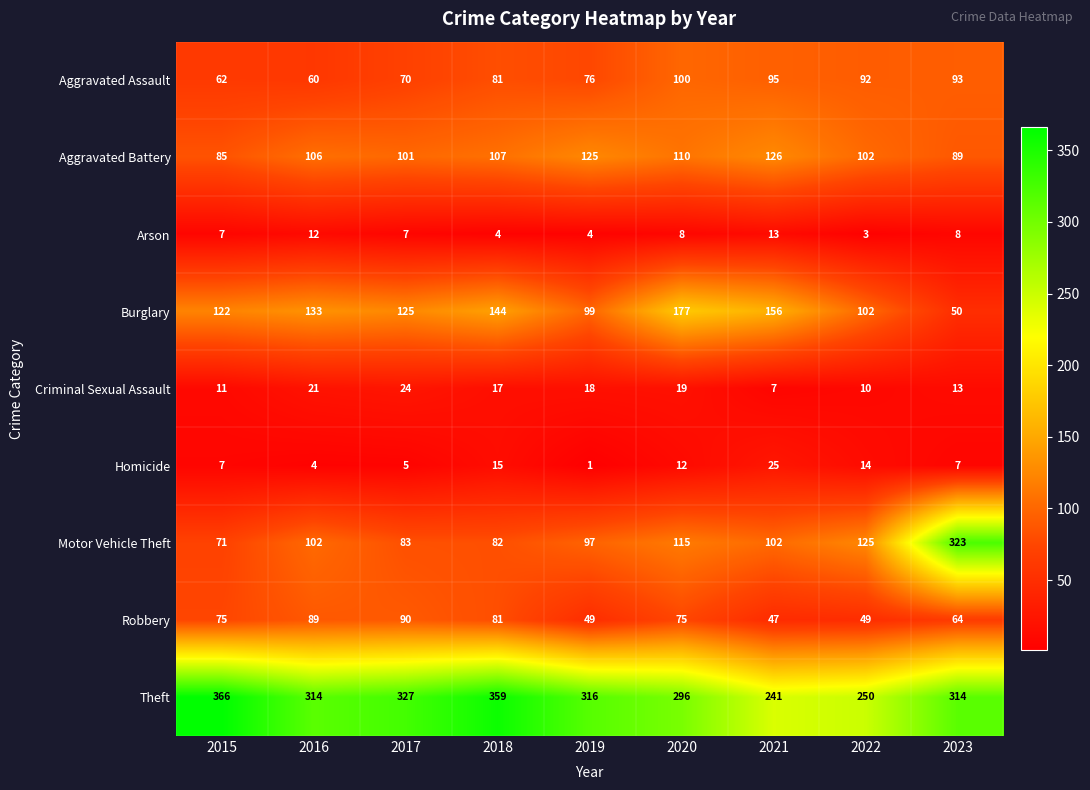

Which series has the largest range (max minus min)?

Motor Vehicle Theft